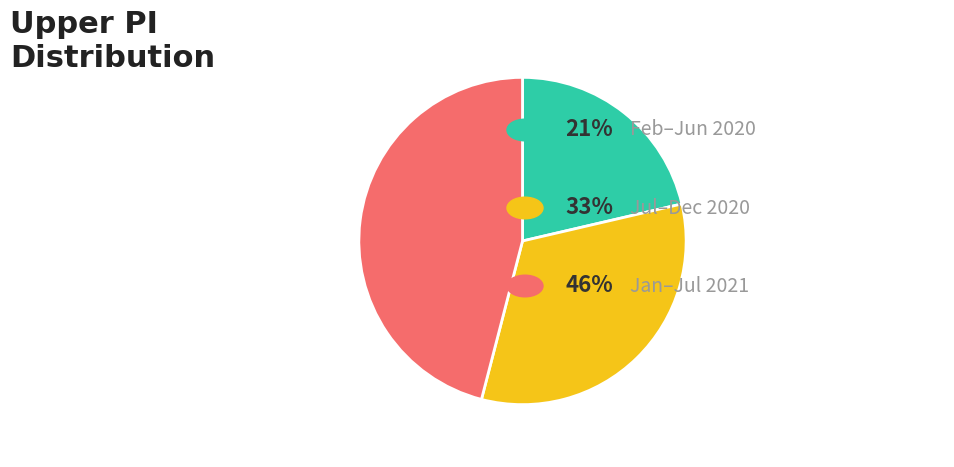

Does any single category account for the majority?

No